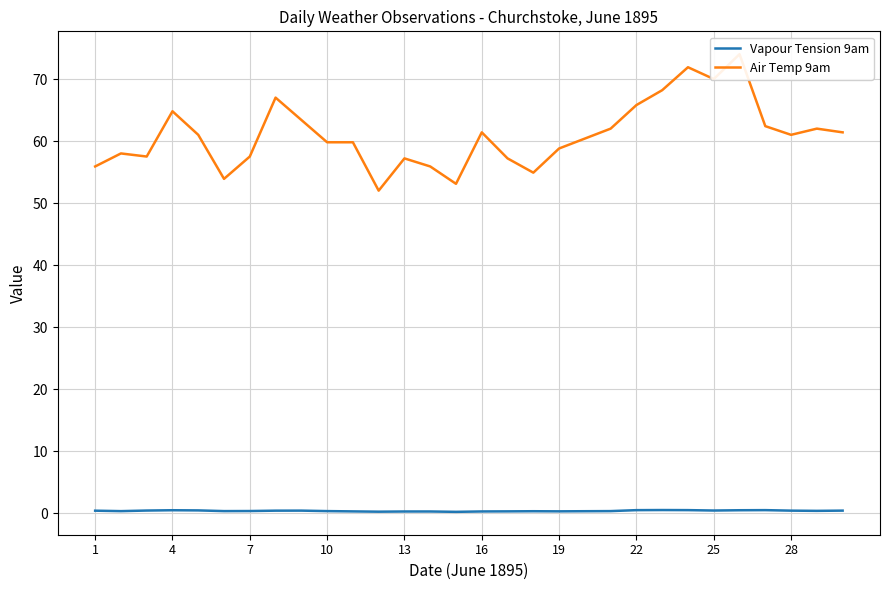

What is the highest value of the Air Temp 9am series?

74.0